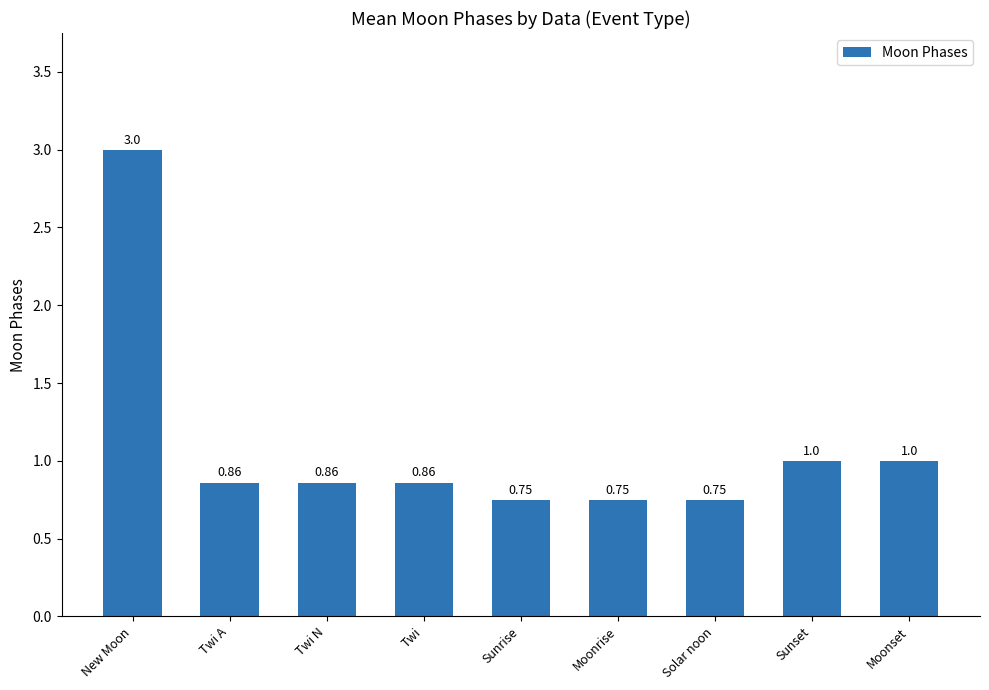

At which category does the chart reach its peak across all series?

New Moon